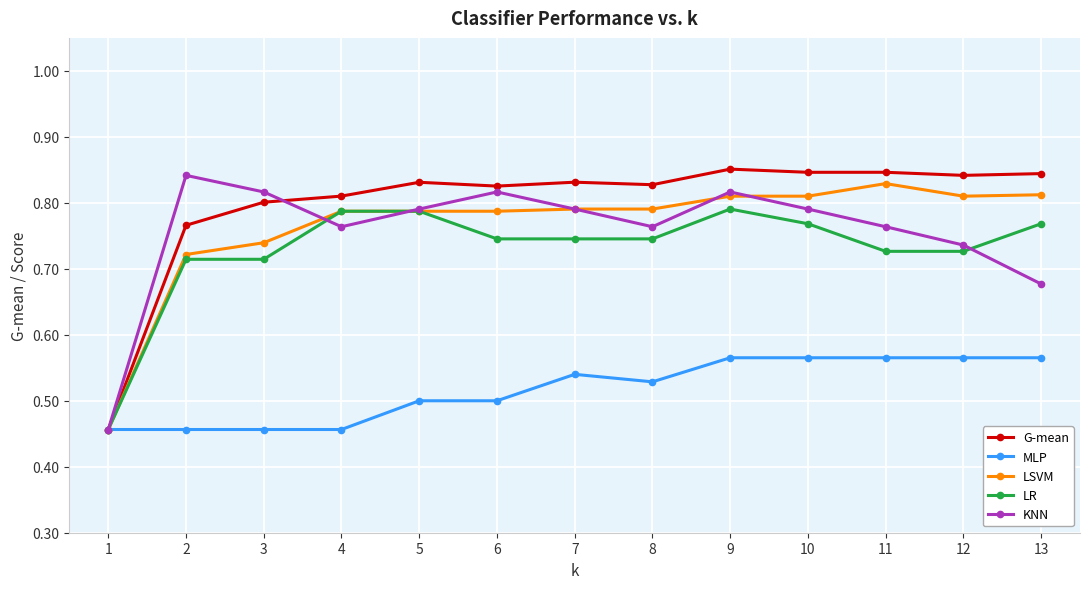

Count the KNN values in the range 0 to 1.

13